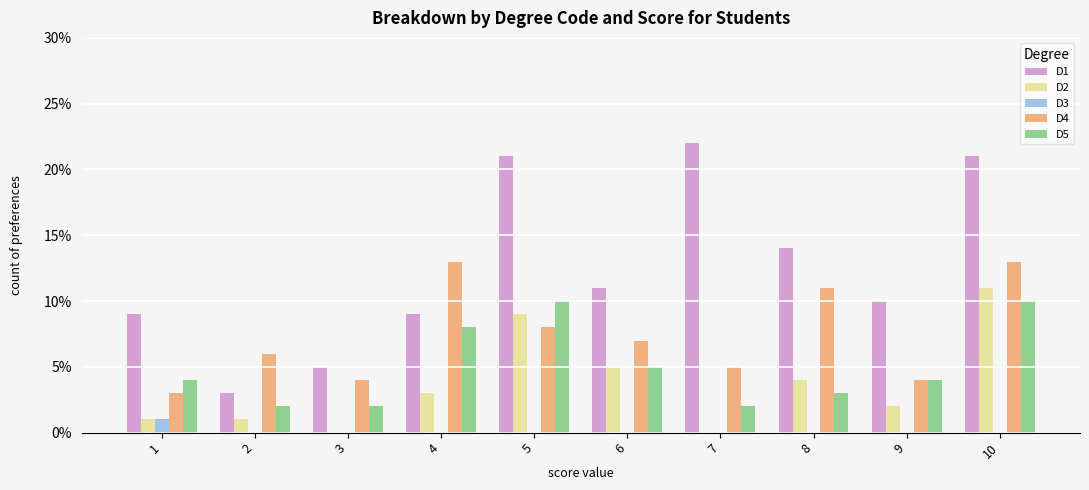

Is the value of D2 at 1 greater than the value of D5 at 8?

No